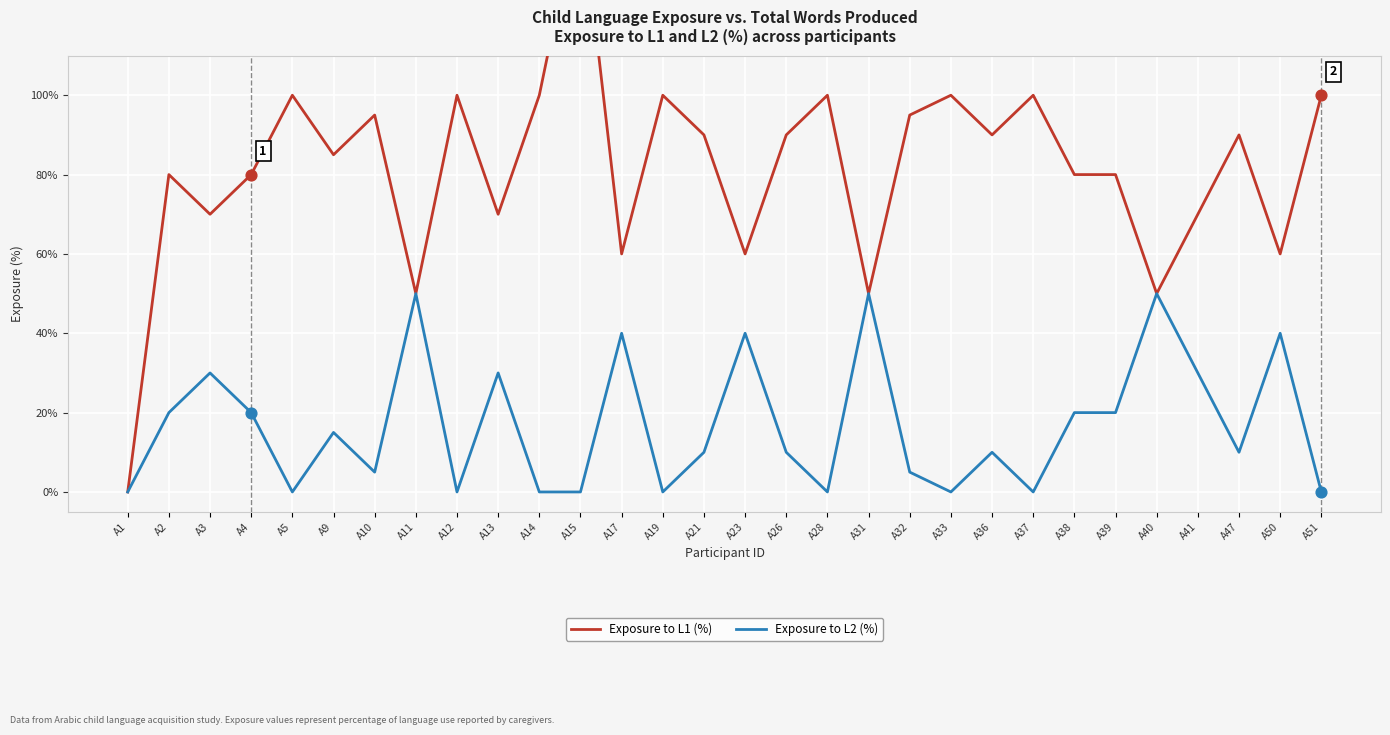

Which series contains the lowest Y value?

Exposure to L1 (%)